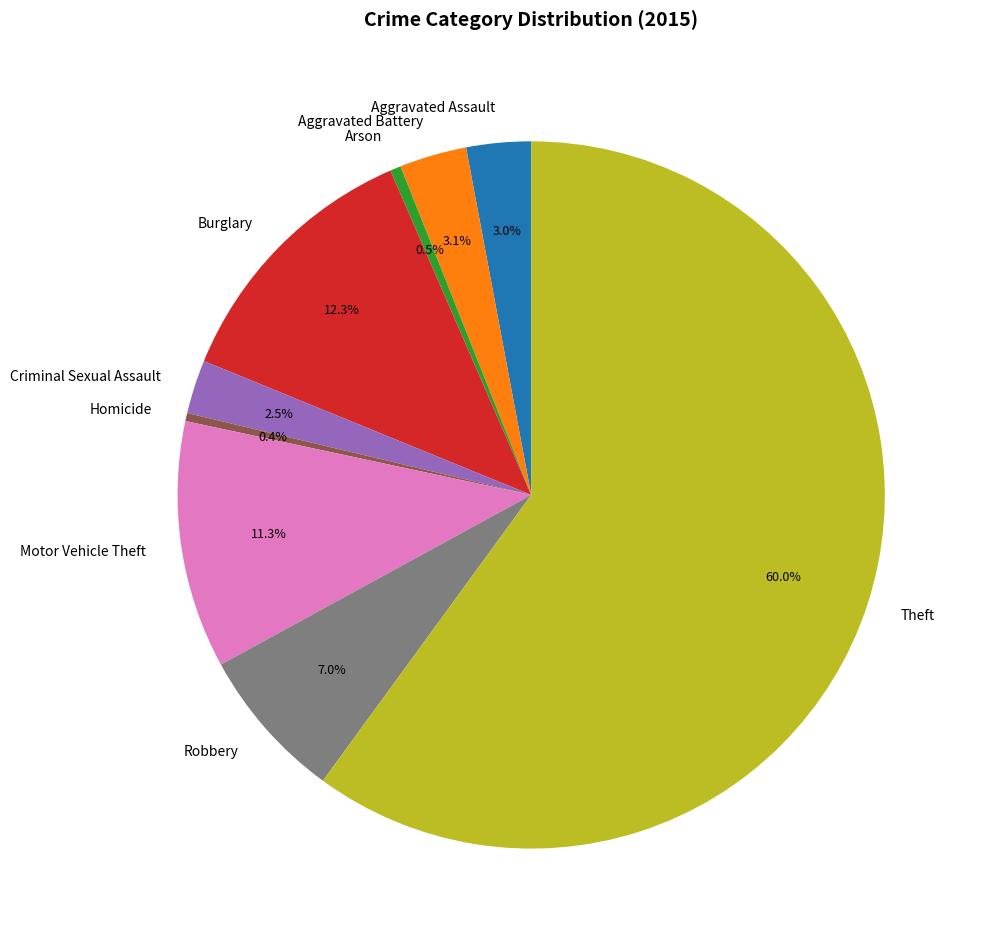

Which category has the biggest portion of the pie?

Theft